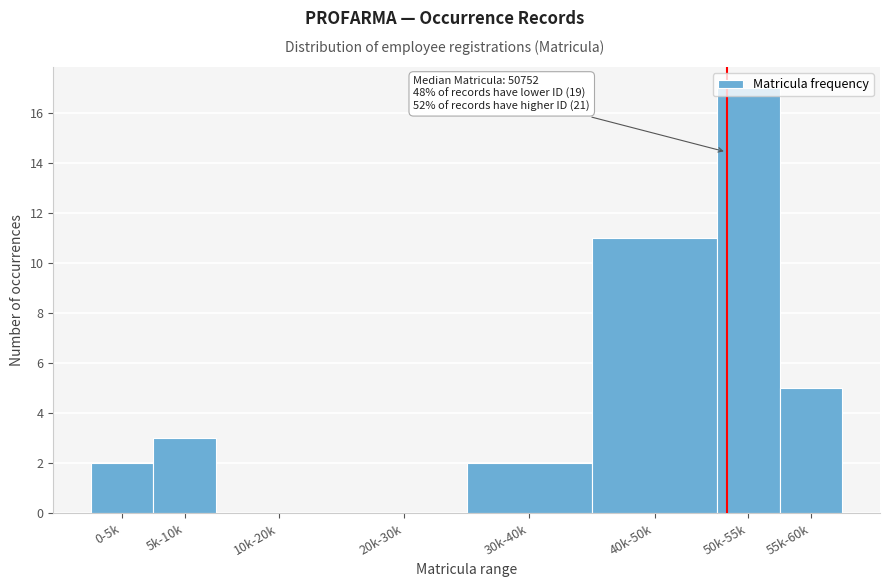

True or false: the data shows 11 at 40k-50k.

True